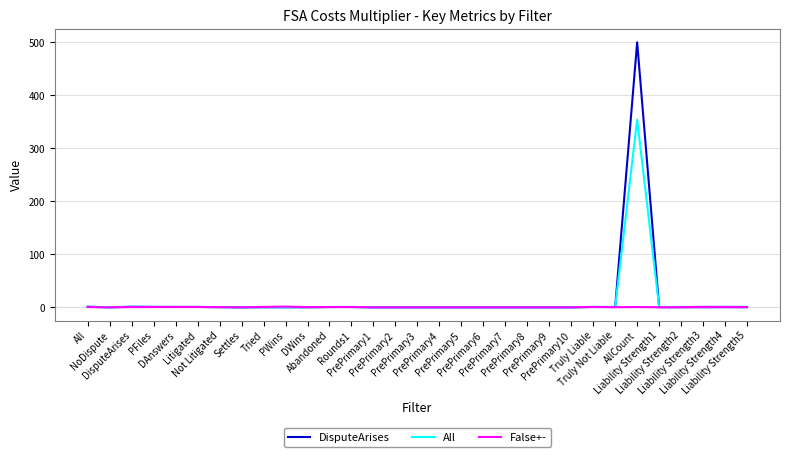

List the series in order of their overall mean, highest first.

DisputeArises, All, False+-